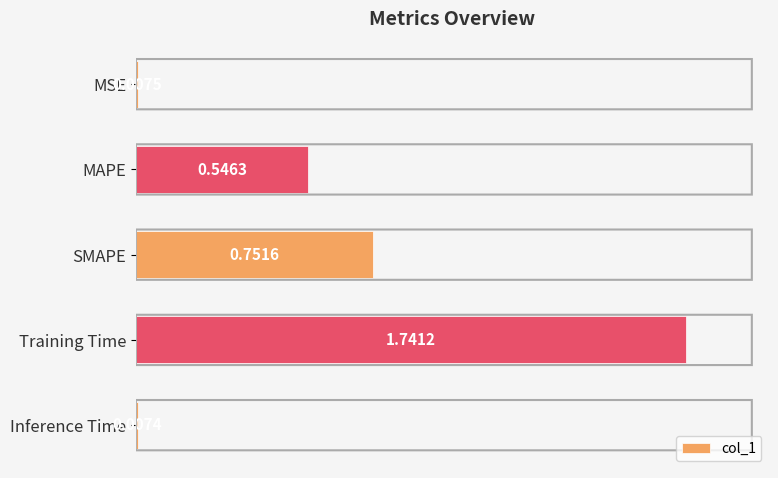

What is the label of the 5th bar from the top?

Inference Time